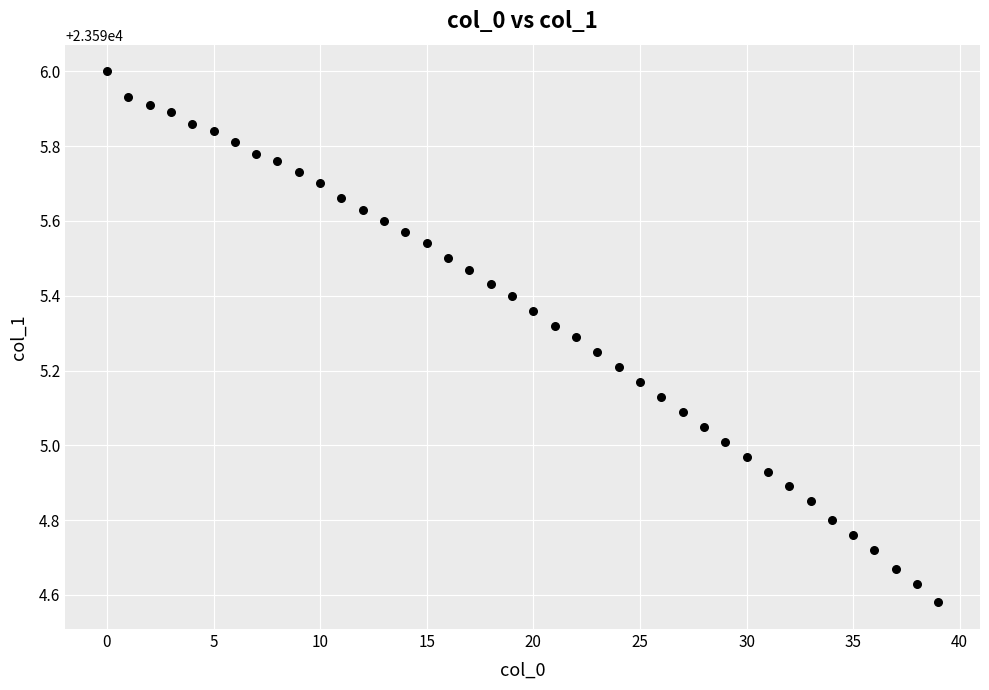

What is the range of Y values (max minus min)?

1.4